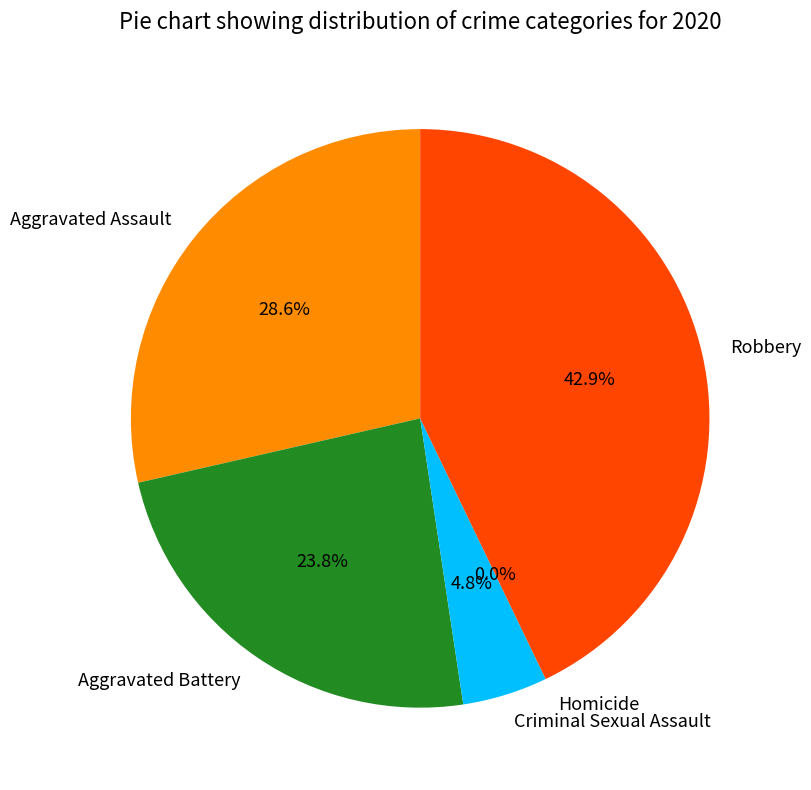

Rank the categories by value from lowest to highest.

Homicide, Criminal Sexual Assault, Aggravated Battery, Aggravated Assault, Robbery